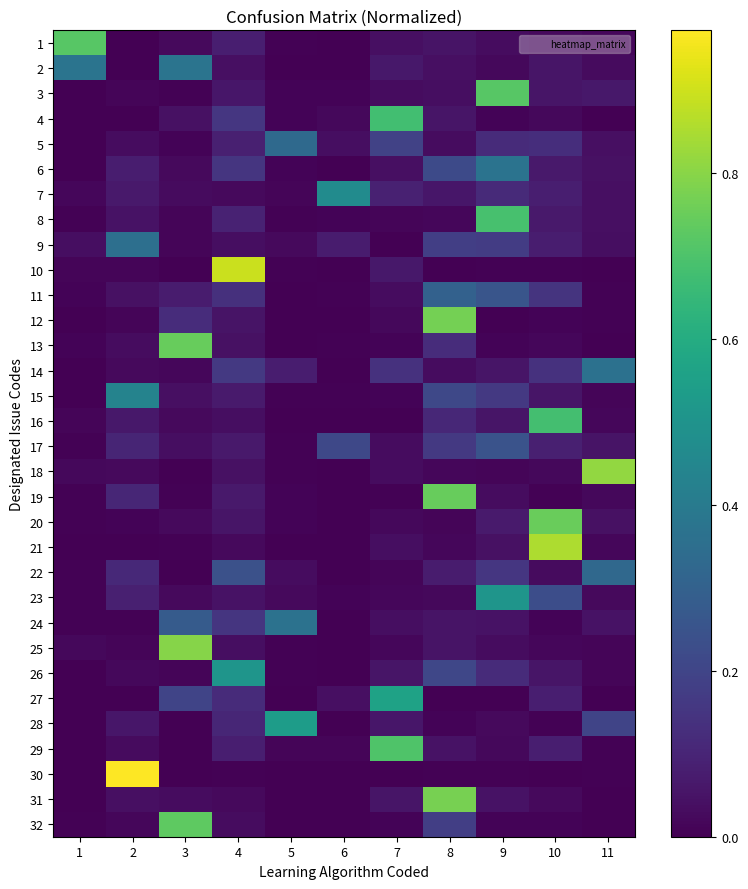

How many distinct data groups are displayed?

32